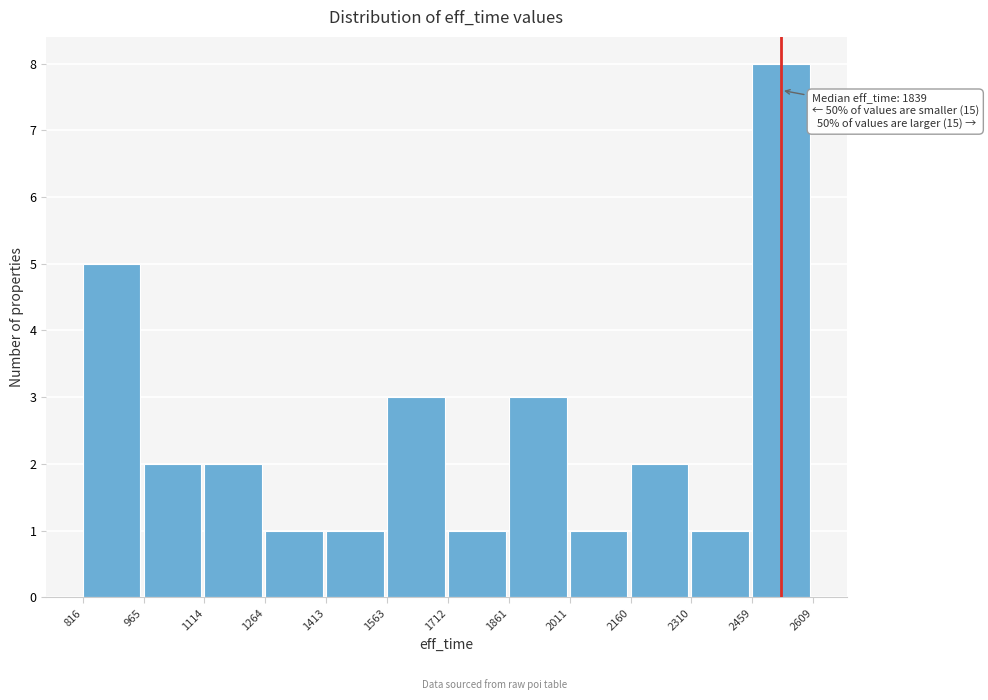

Which range on the x-axis has the tallest bar?

2459 to 2609